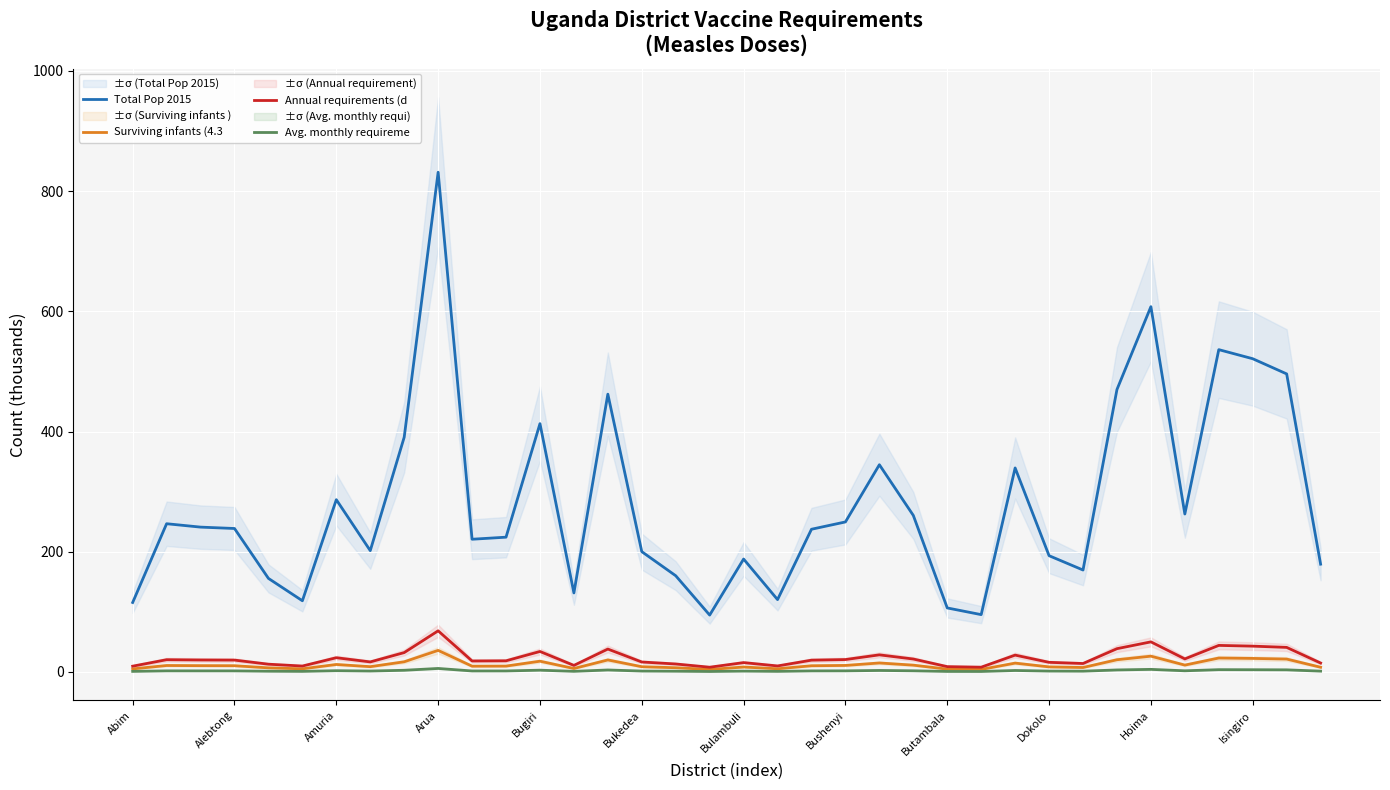

How many interior local valleys does the Annual requirements (d series have?

9